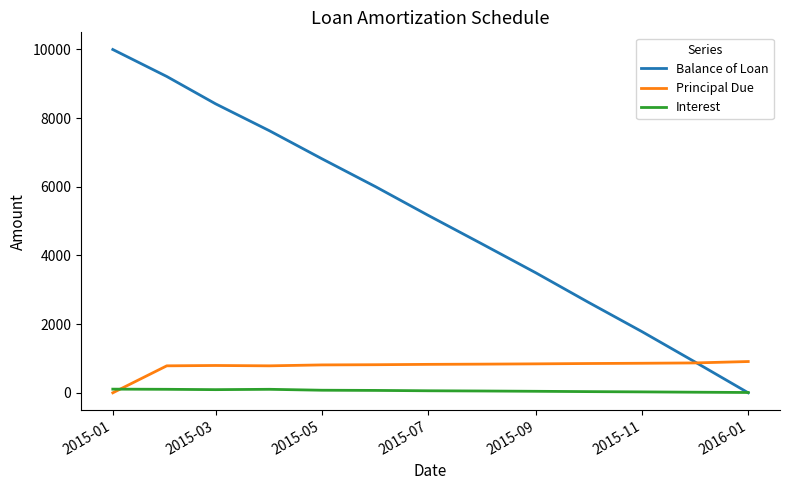

Rank the series by their maximum value, from lowest to highest.

Interest, Principal Due, Balance of Loan